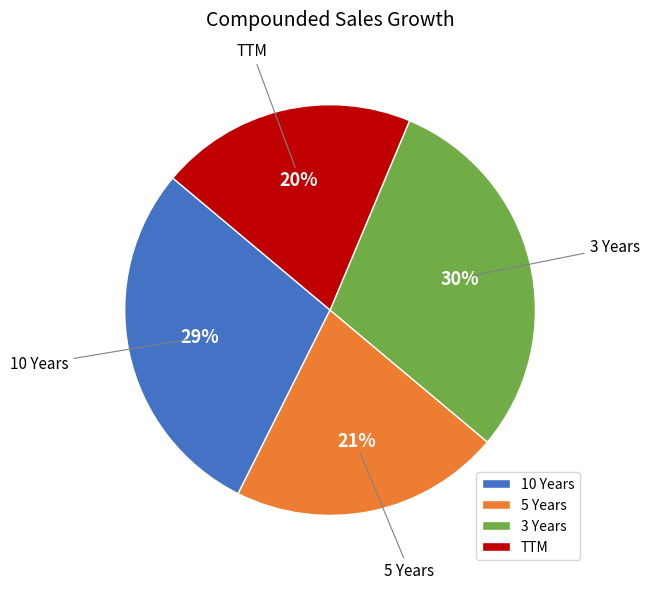

To the nearest percent, what portion does 5 Years represent?

21%